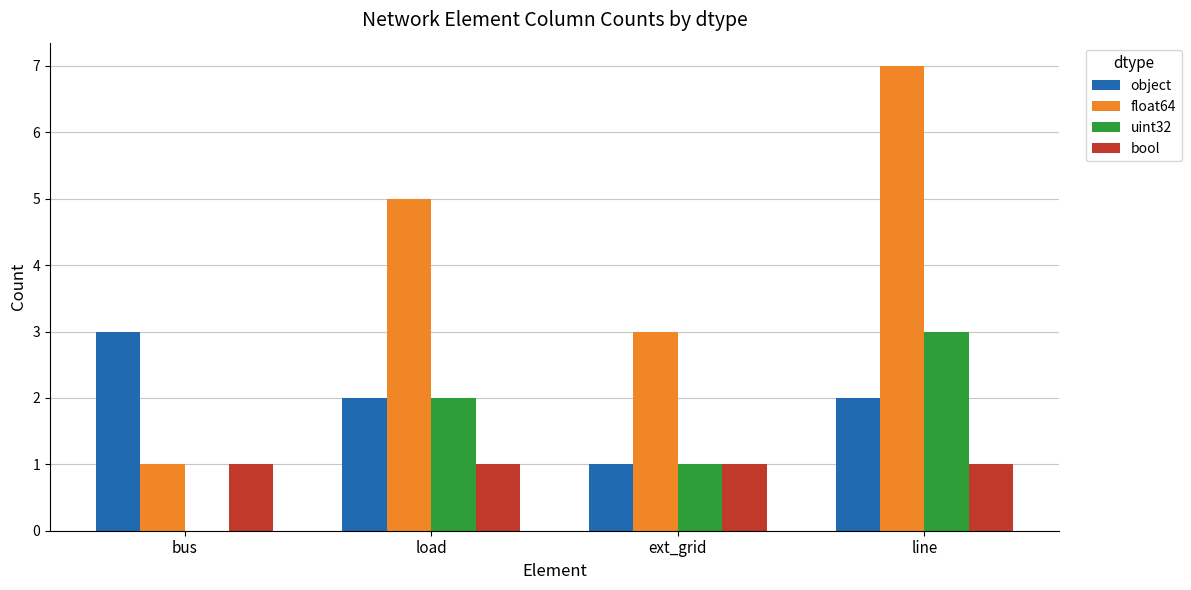

Which series has the largest total across all categories?

float64